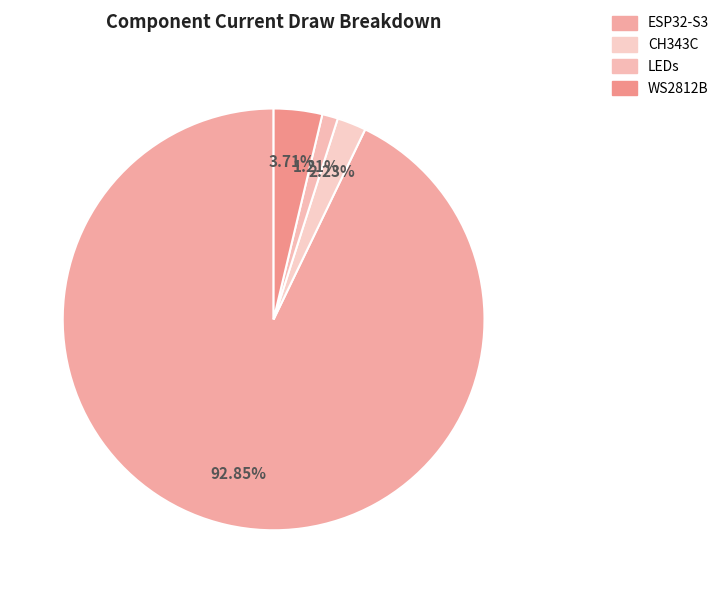

To the nearest percent, what portion does CH343C represent?

2%